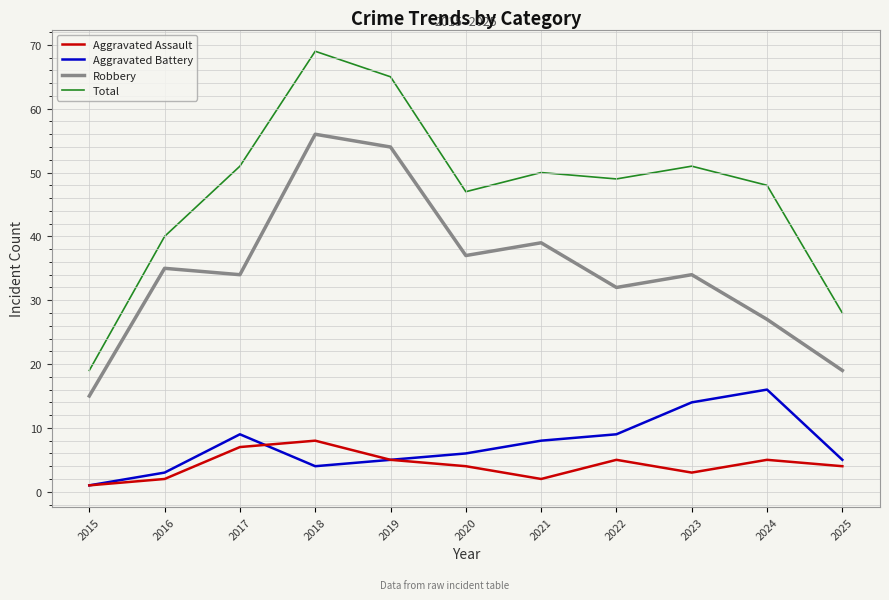

What is the smallest value displayed?

1